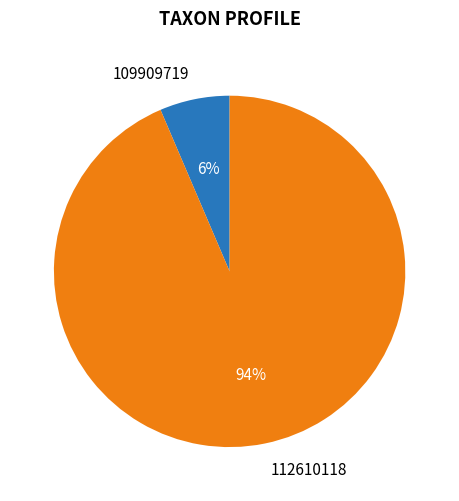

To the nearest percent, what is the combined percentage of 109909719 and 112610118?

100%